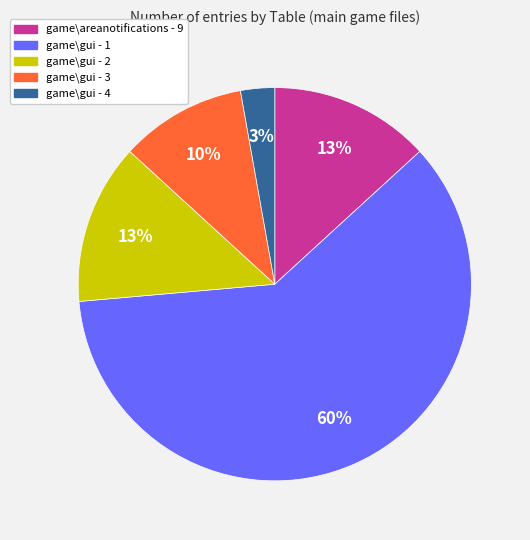

The game\gui - 2 slice represents 24% of the pie. True or false?

False